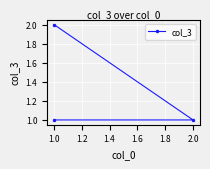

What is the label of the 2nd point from the left?

2.0